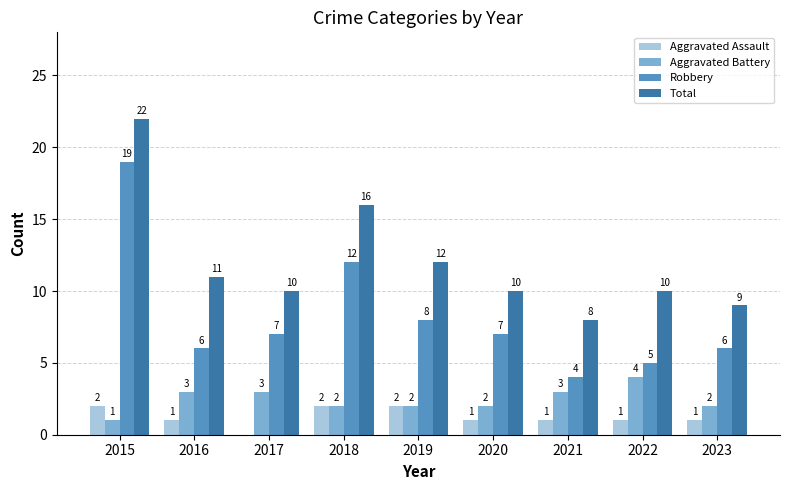

Is the value of Aggravated Battery at 2023 greater than the value of Total at 2018?

No